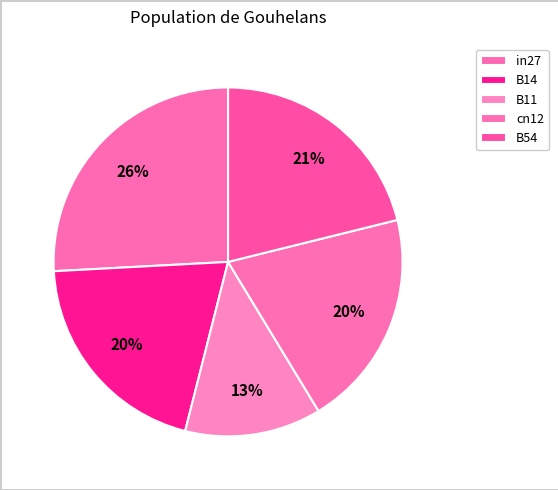

Count the number of slices in the pie.

5